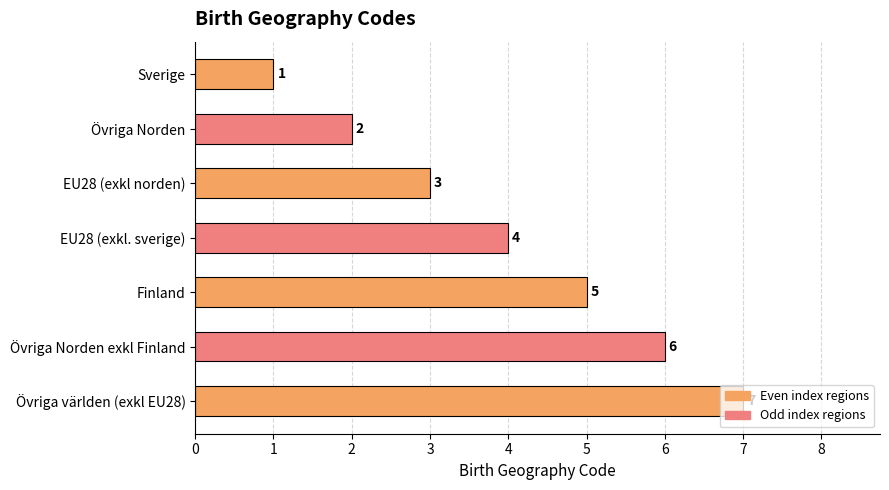

The chart shows a value of 5 at EU28 (exkl. sverige). True or false?

False